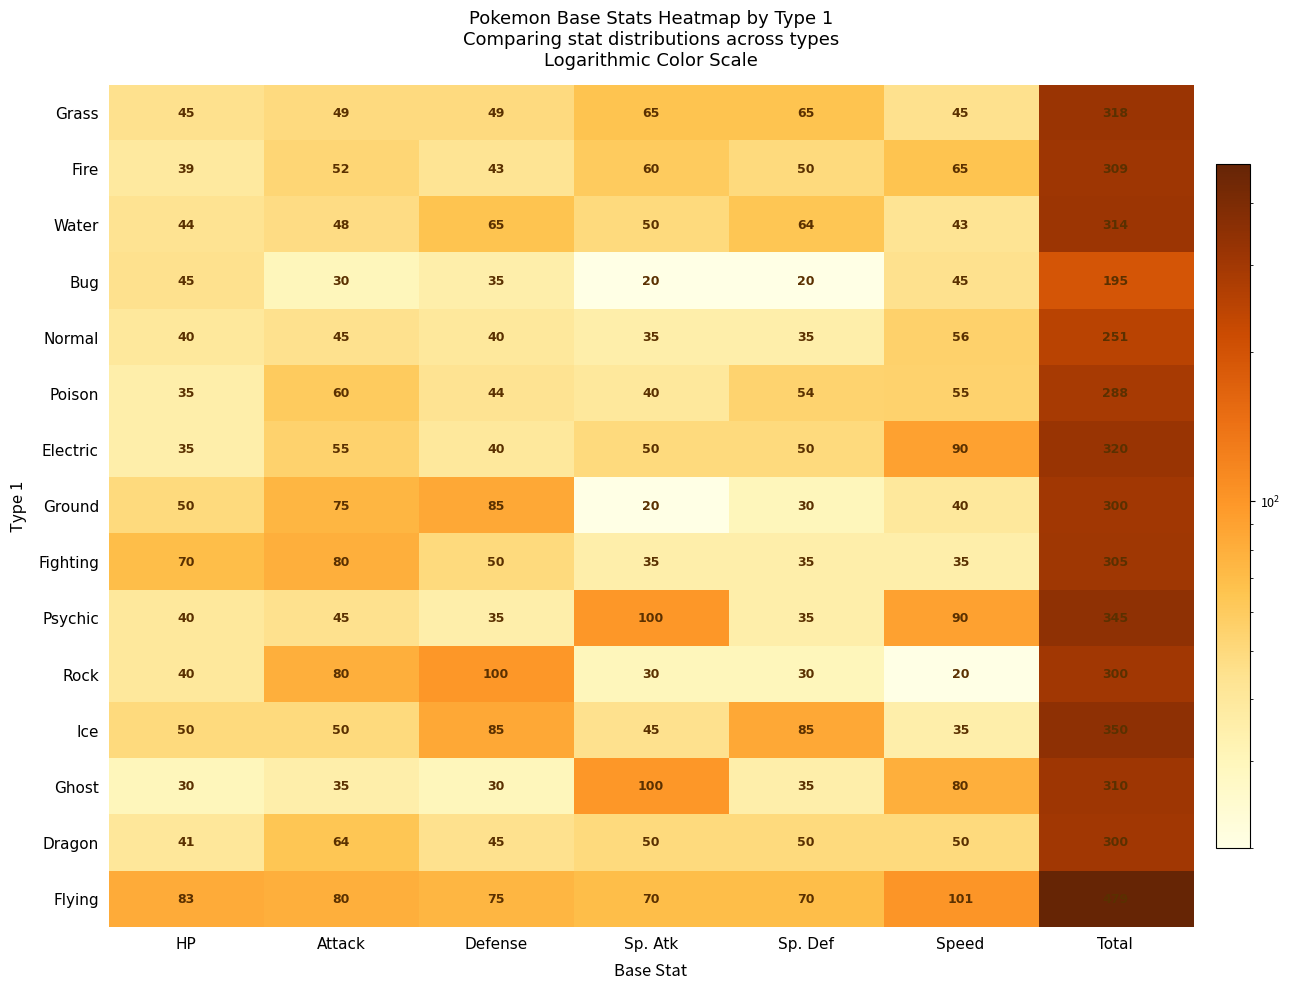

At which label does Dragon reach its peak?

Total